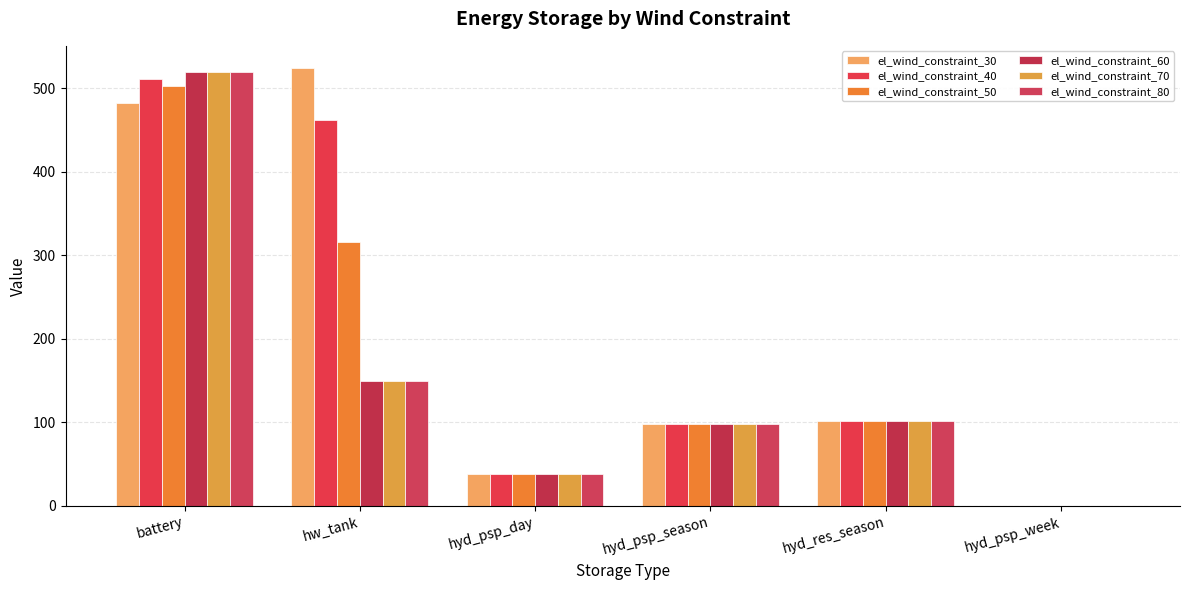

Which series has the largest range (max minus min)?

el_wind_constraint_30